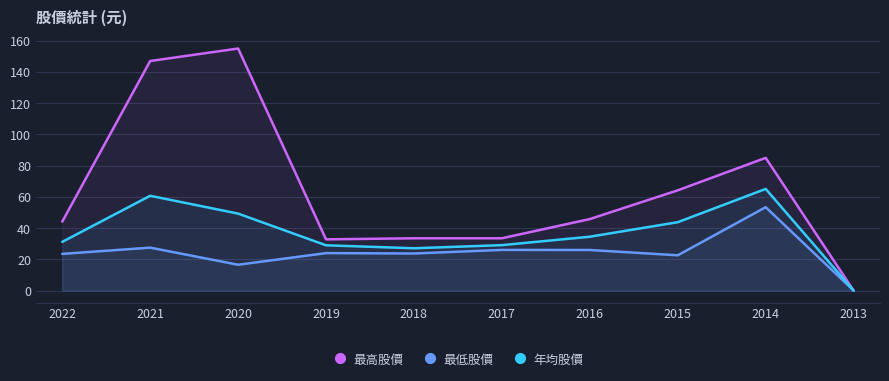

True or false: 年均股價 and 最高股價 cross at least once.

False